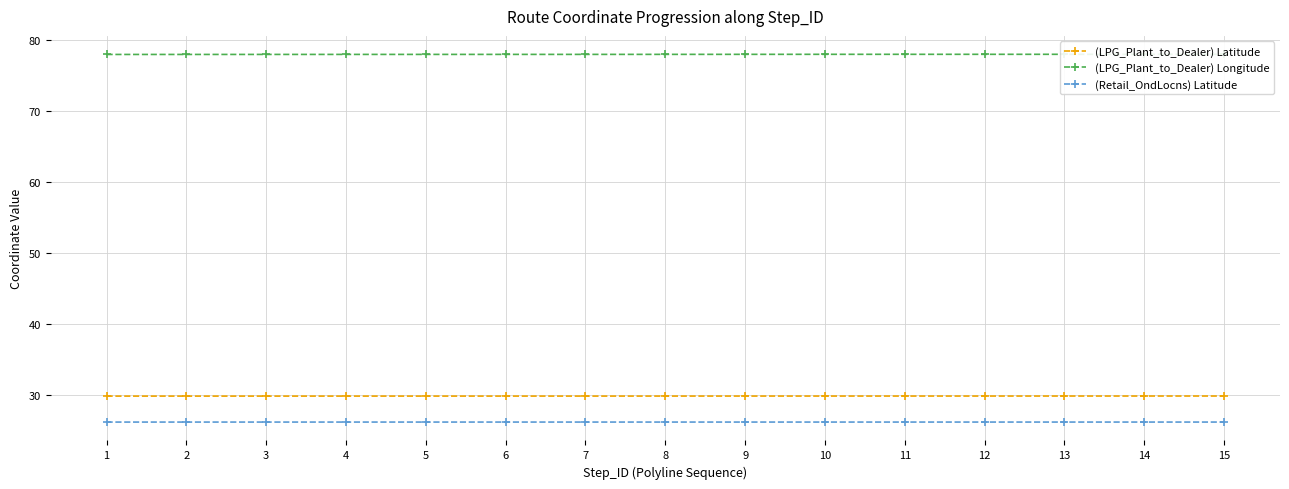

Is the value of (LPG_Plant_to_Dealer) Longitude at 12 greater than the value of (LPG_Plant_to_Dealer) Latitude at 4?

Yes